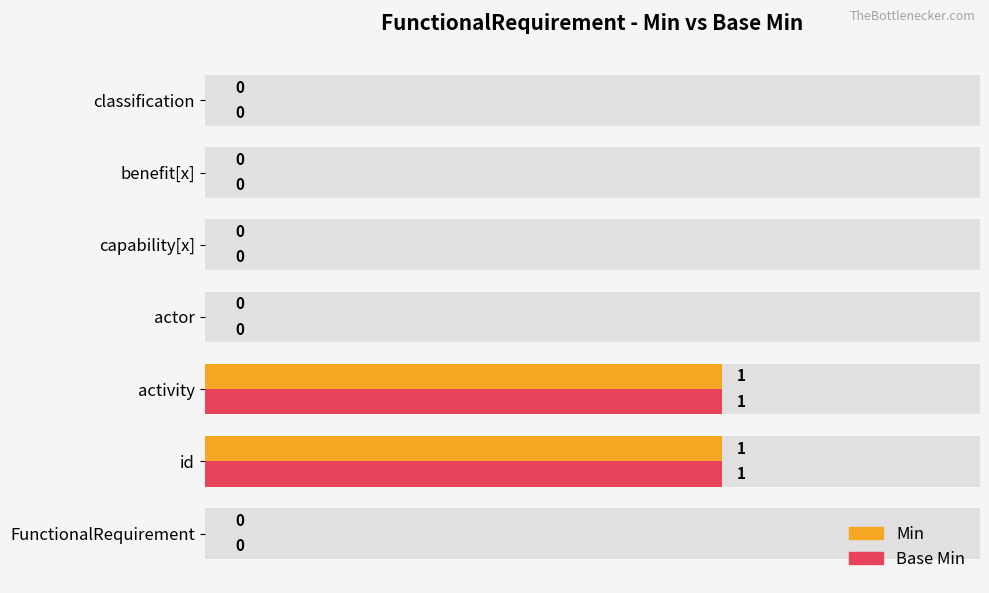

Is the value of Base Min at benefit[x] greater than the value of Min at activity?

No